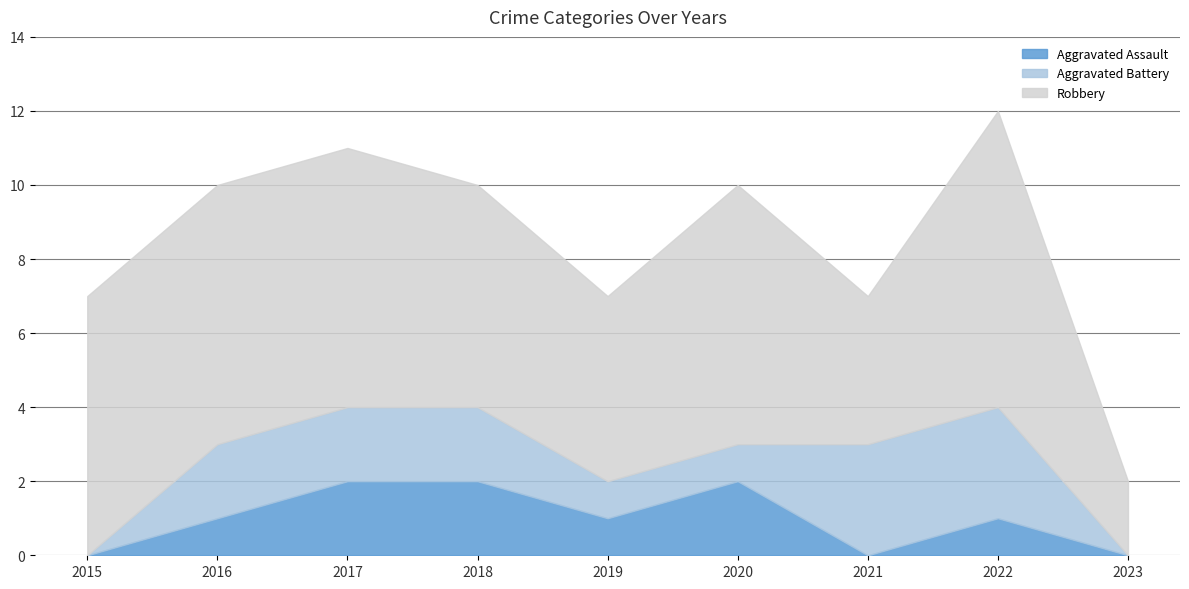

Count the number of data series in this chart.

3